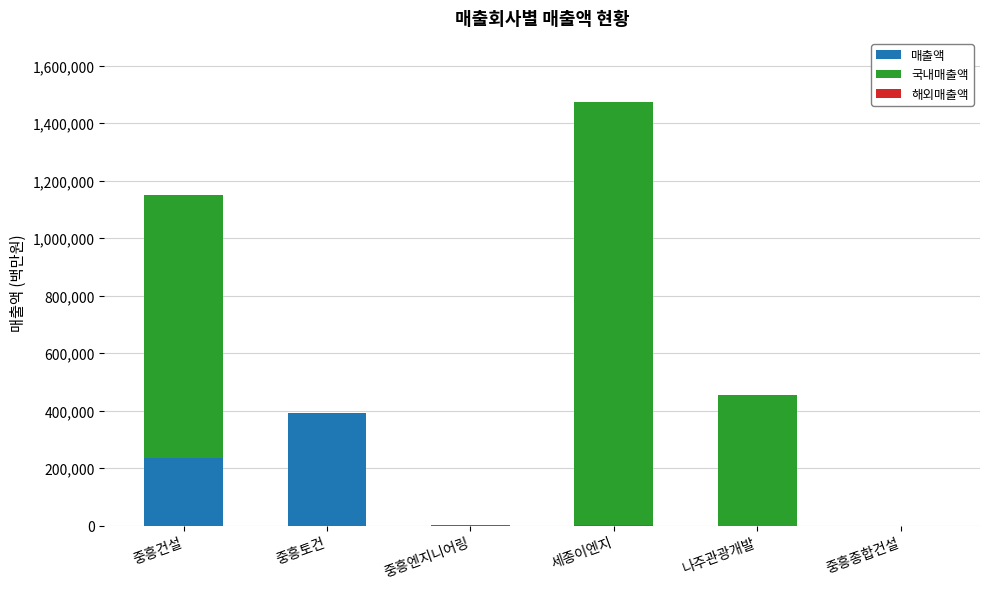

True or false: 매출액 has a value of 631293 at 중흥토건.

False